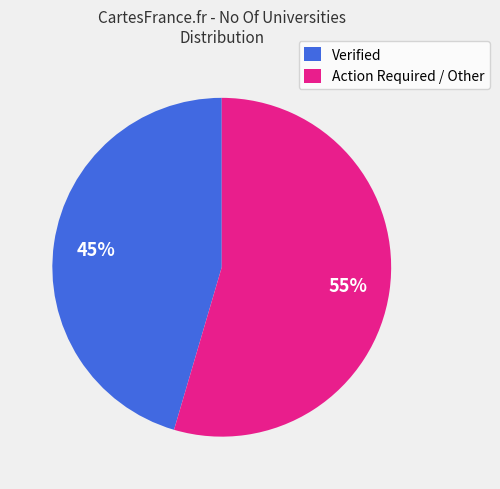

To the nearest percent, what portion does Verified represent?

45%